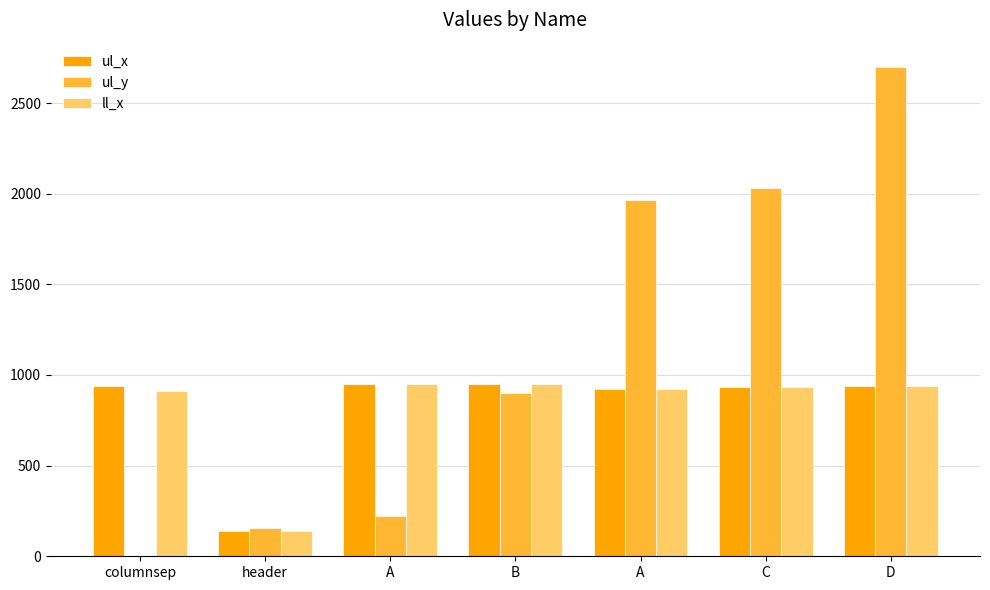

Where does the ul_y series first go above 903?

A